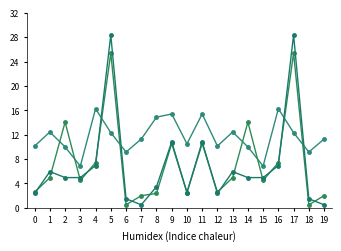

What is the greatest value displayed?

28.4